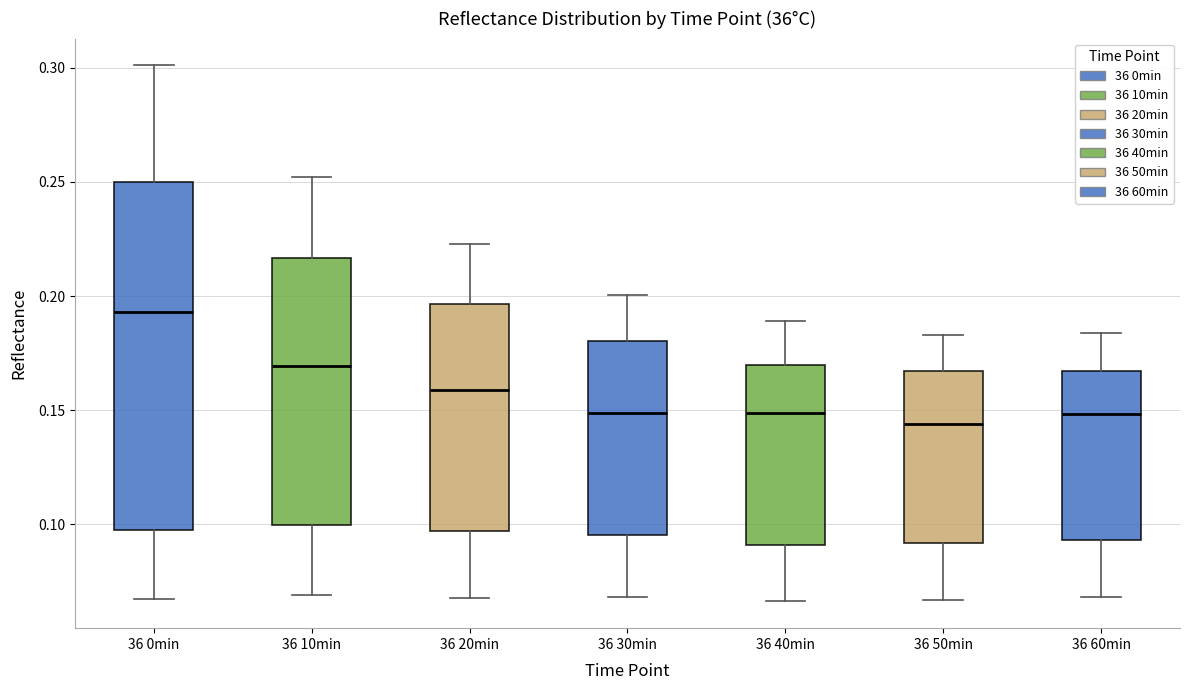

Reading left to right, read every box against the y-axis: the position of its median line, the range the box covers, and the ends of its whiskers. The values are not printed on the chart, so give them approximately, as read against the axis.

36 0min: median 0.195, box 0.095 to 0.250, whiskers 0.065 to 0.300
36 10min: median 0.170, box 0.100 to 0.215, whiskers 0.070 to 0.250
36 20min: median 0.160, box 0.095 to 0.195, whiskers 0.070 to 0.225
36 30min: median 0.150, box 0.095 to 0.180, whiskers 0.070 to 0.200
36 40min: median 0.150, box 0.090 to 0.170, whiskers 0.065 to 0.190
36 50min: median 0.145, box 0.090 to 0.165, whiskers 0.065 to 0.185
36 60min: median 0.150, box 0.095 to 0.165, whiskers 0.070 to 0.185